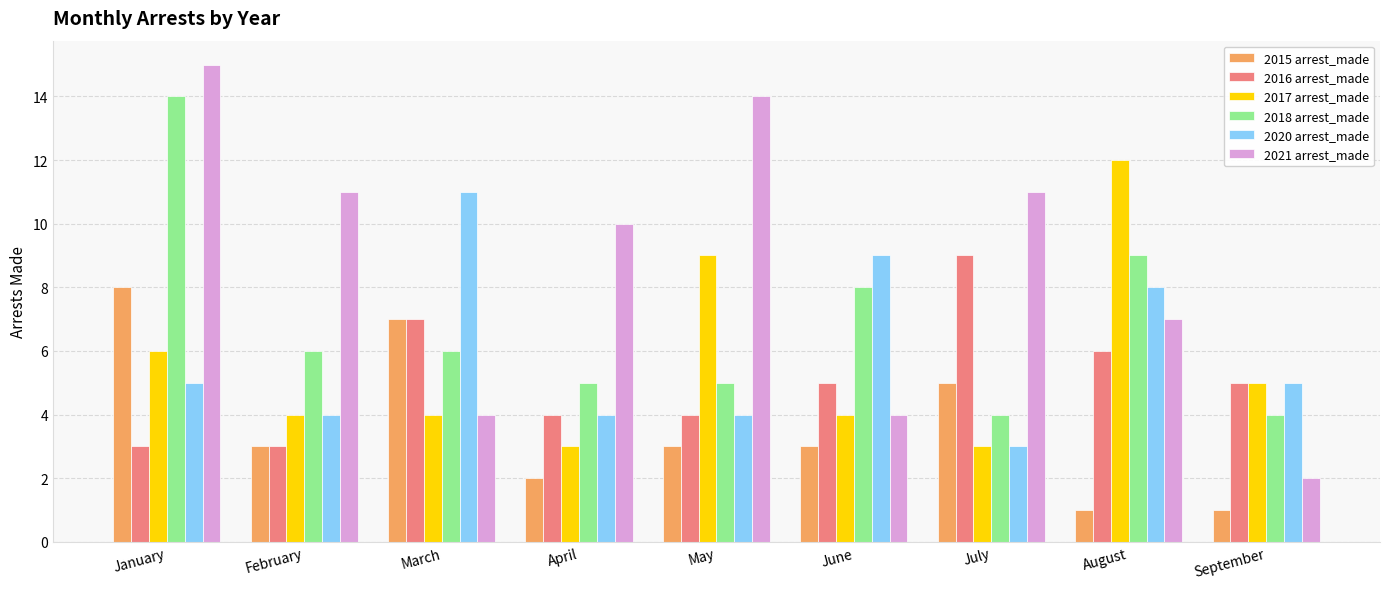

What is the value of the 2018 arrest_made bar at the 6th from the left?

8